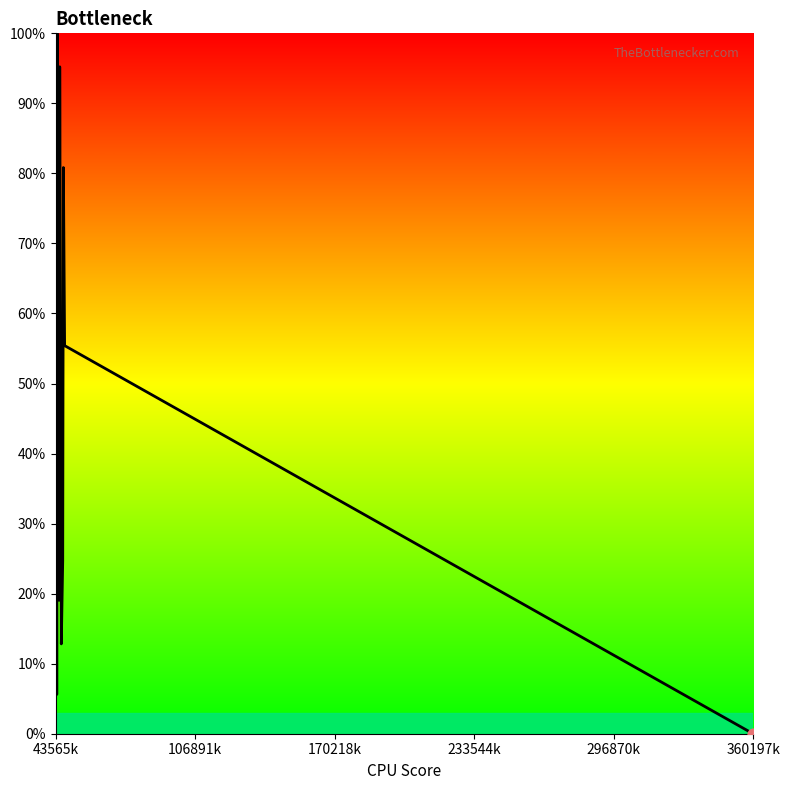

What is the greatest value displayed?

100.0